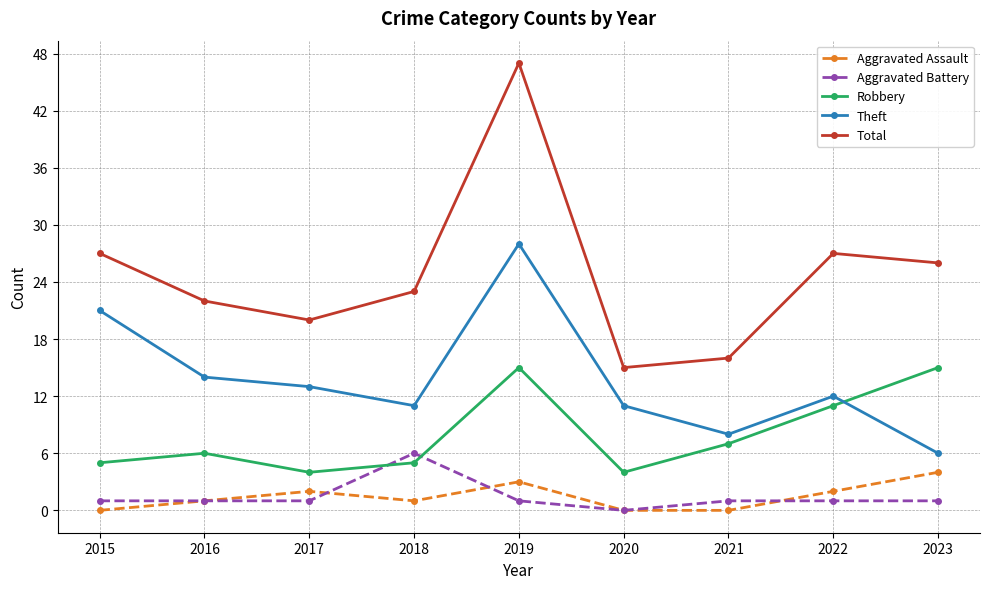

Reading left to right, transcribe all the data shown in this chart.

Aggravated Assault: 0	1	2	1	3	0	0	2	4
Aggravated Battery: 1	1	1	6	1	0	1	1	1
Robbery: 5	6	4	5	15	4	7	11	15
Theft: 21	14	13	11	28	11	8	12	6
Total: 27	22	20	23	47	15	16	27	26